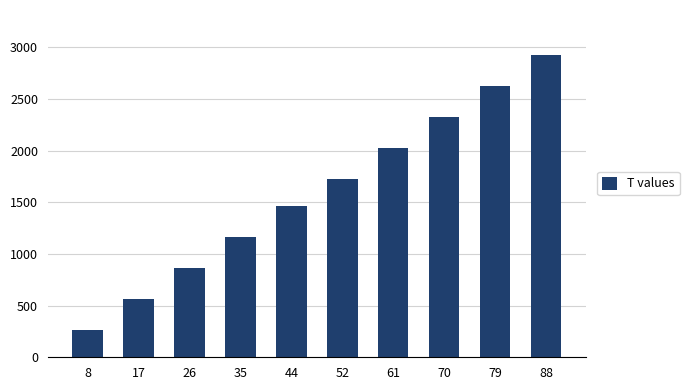

What is the smallest value displayed?

266